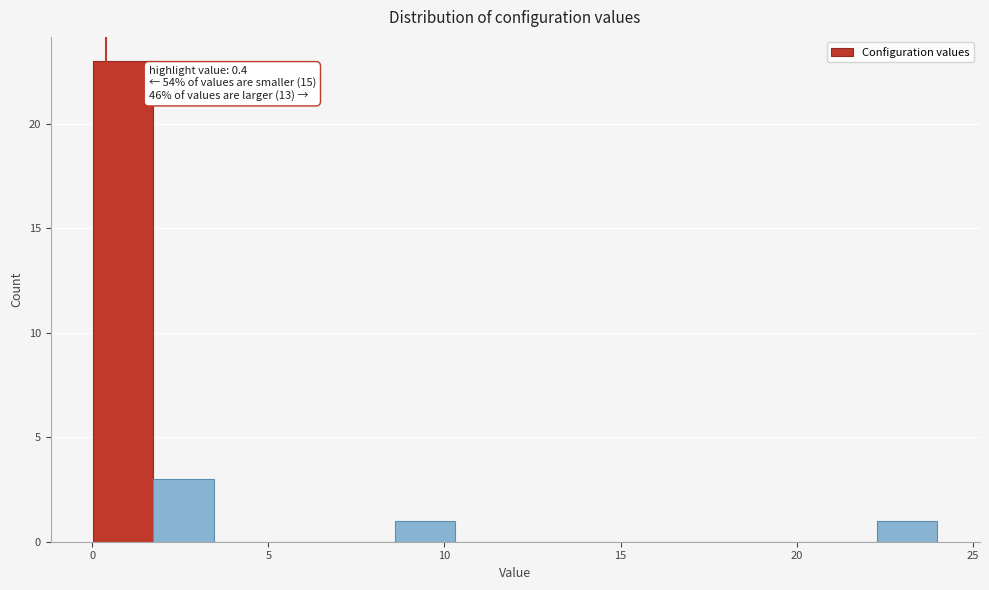

Read against the x-axis, roughly where is the centre of the tallest bar?

1.0